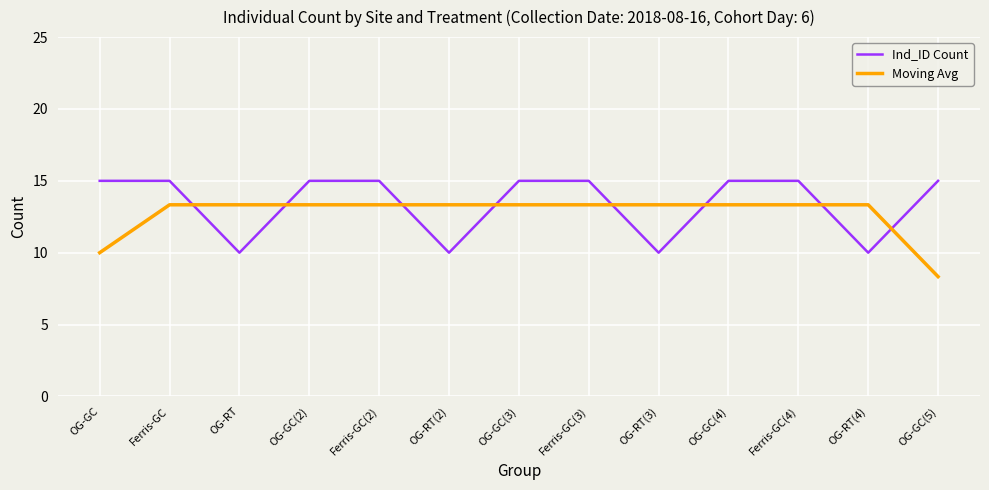

At which category does the chart reach its minimum across all series?

OG-GC(5)